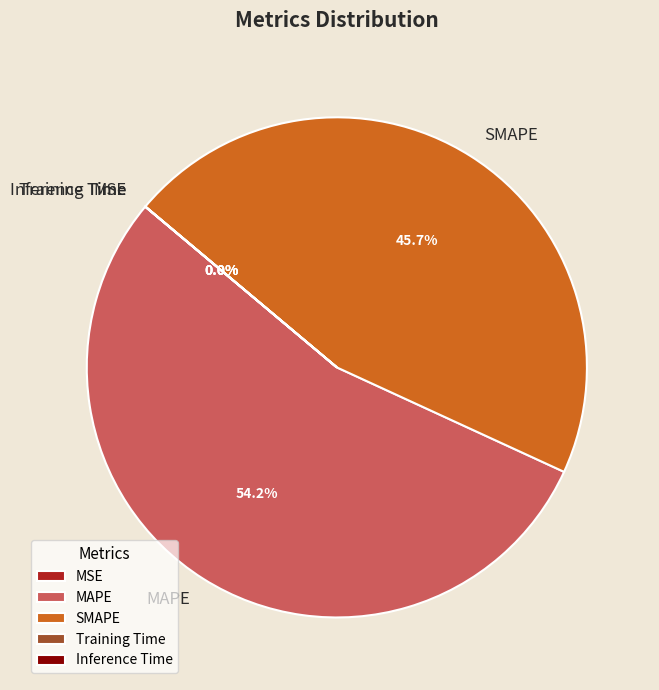

Is there any slice that represents more than half of the pie?

Yes